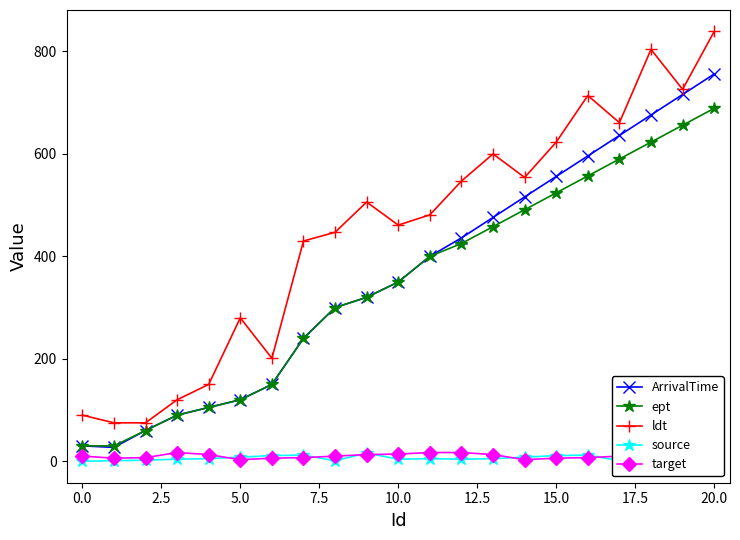

At which label does ldt reach its peak?

20.0